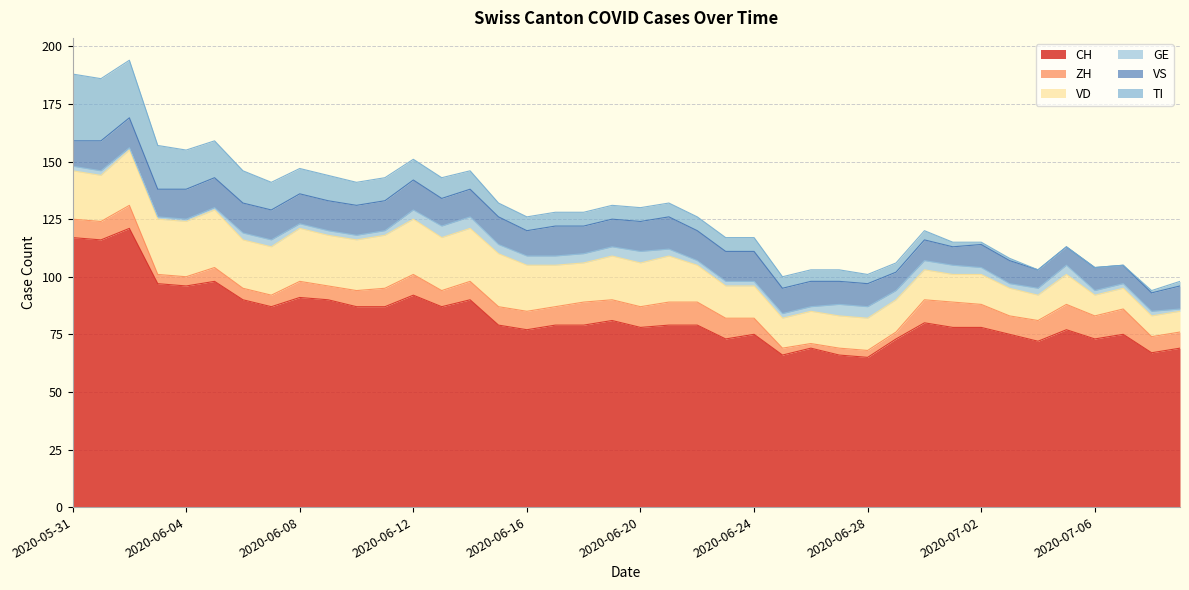

What is the label of the 22nd point from the left?

2020-06-21